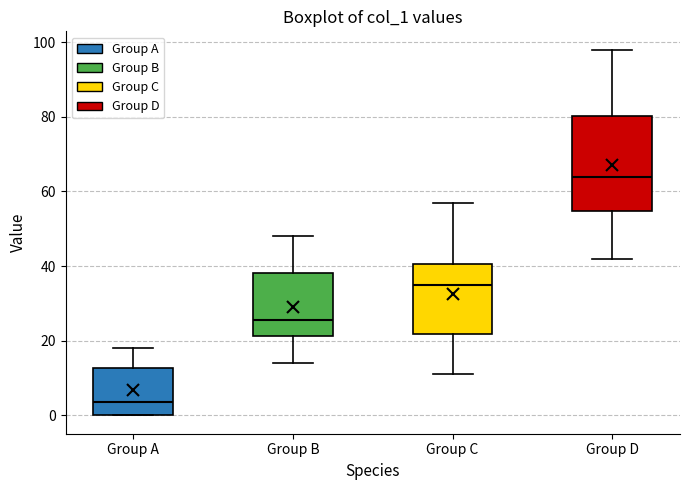

Which box's median line is the highest?

Group D